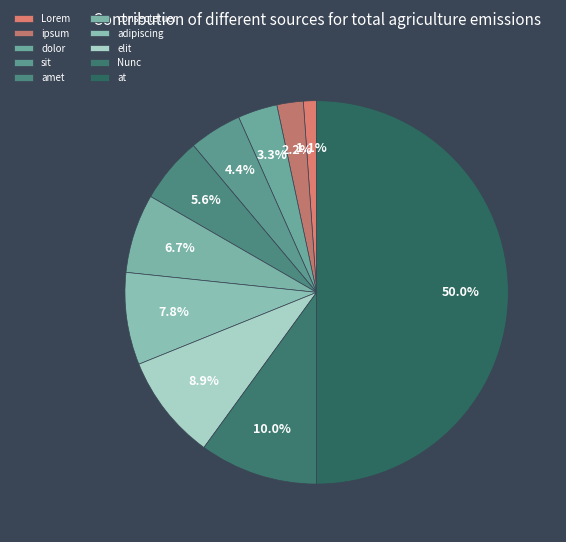

What is the change in value from dolor to at?

+4662